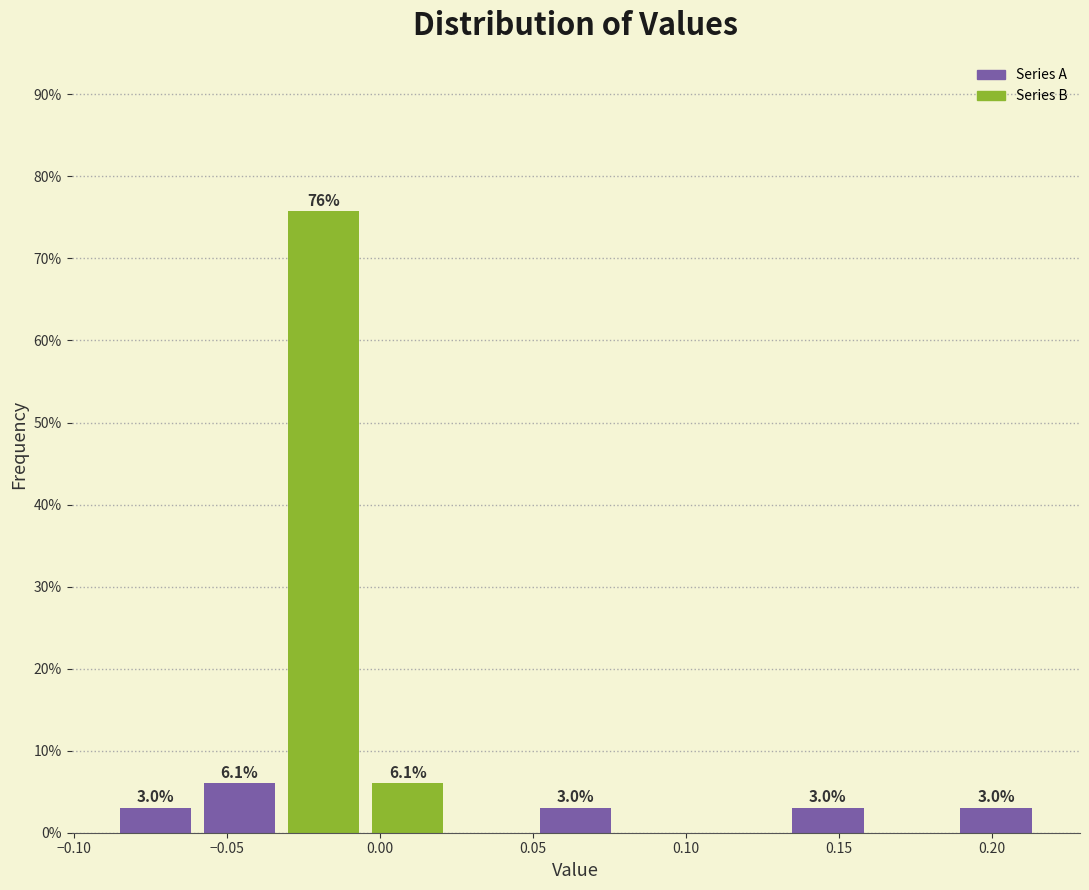

Over which range of the x-axis is the bar tallest?

-0.030 to -0.005